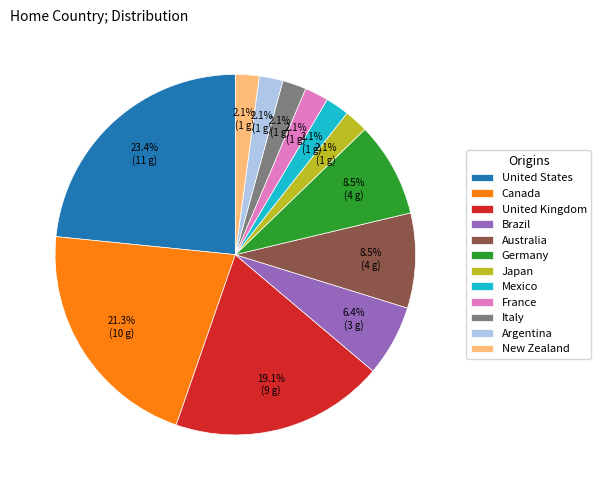

Which slice is the largest?

United States